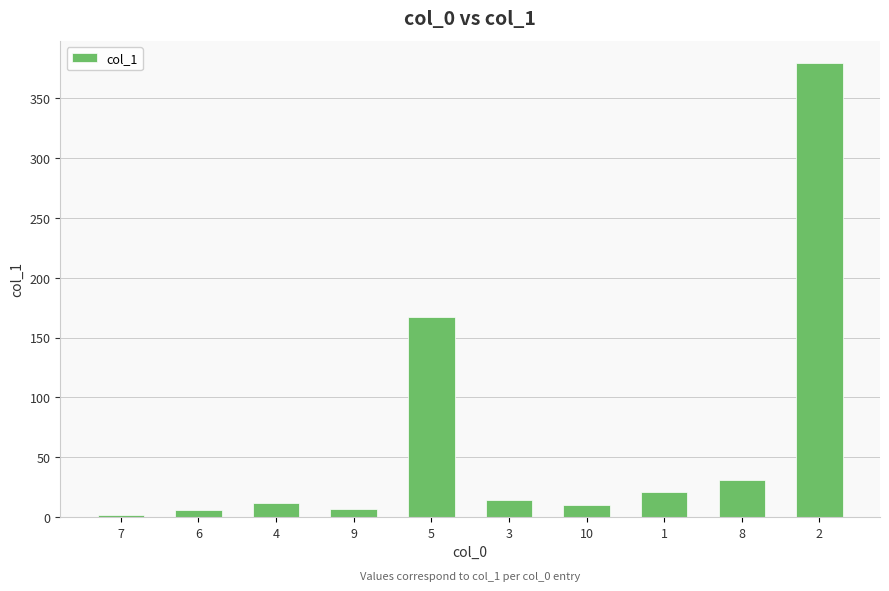

What is the change in value from 5 to 8?

-136.0